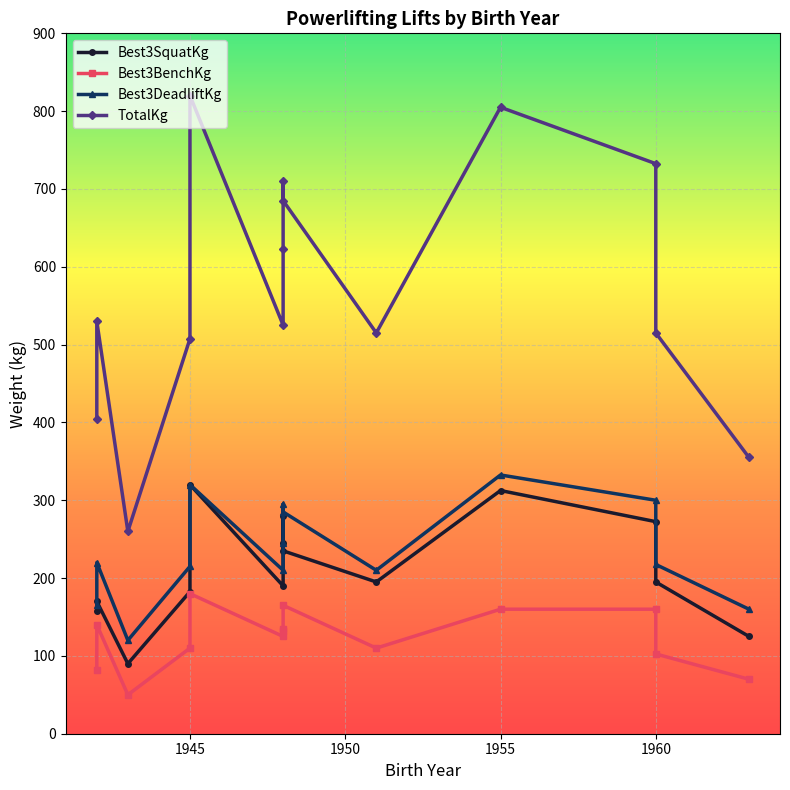

True or false: TotalKg has more than 1 points higher than both neighbors.

True